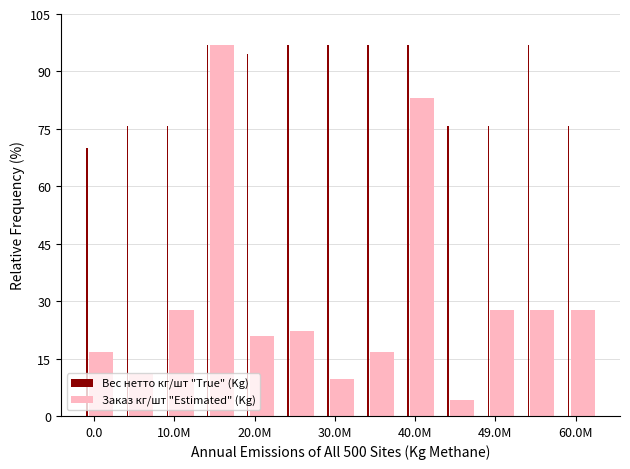

Which series has the largest range (max minus min)?

Заказ кг/шт "Estimated" (Kg)